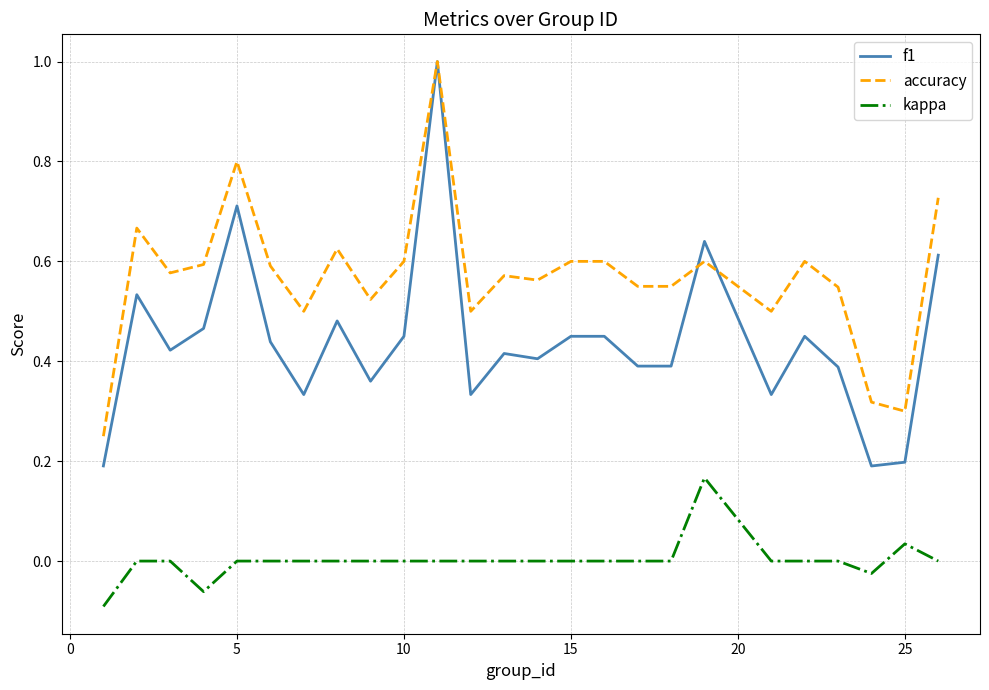

True or false: accuracy and kappa intersect in this chart.

False